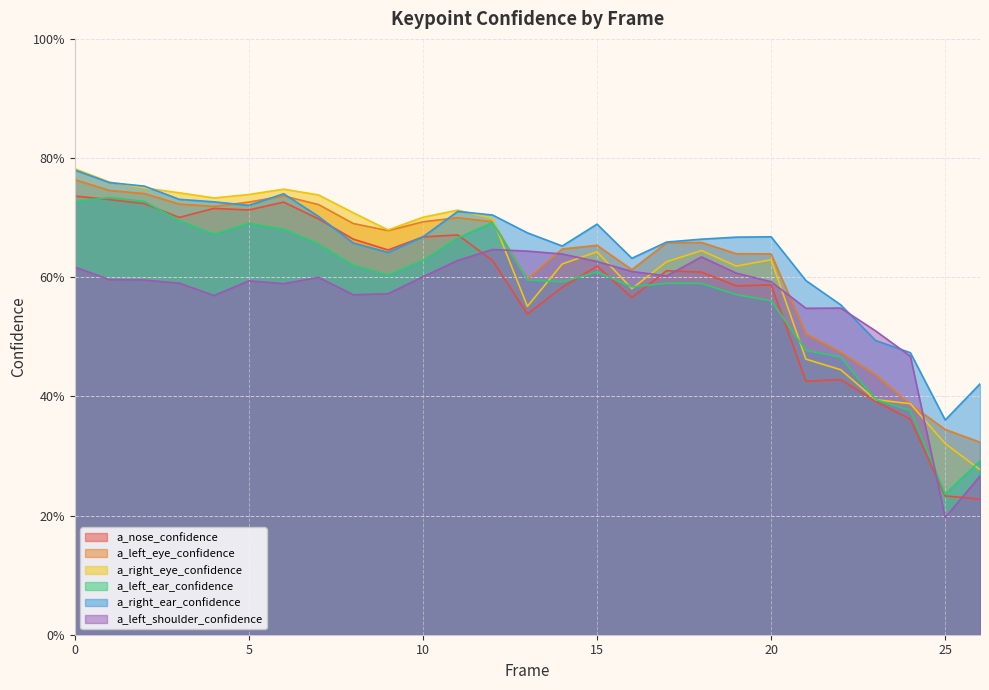

Which series has the largest range (max minus min)?

a_nose_confidence